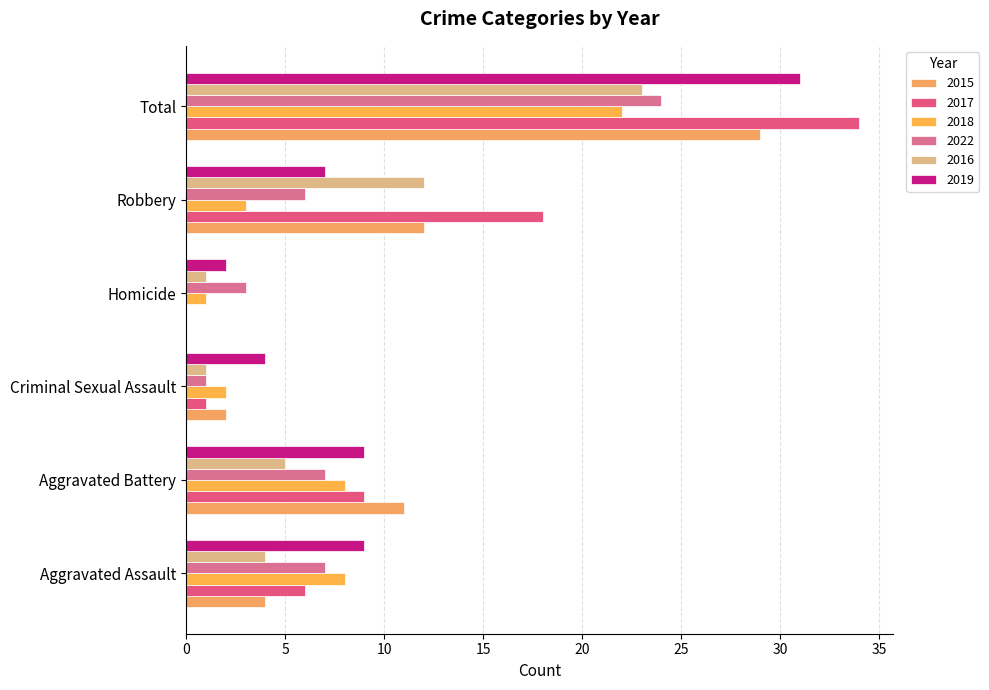

What is the maximum value for 2017?

34